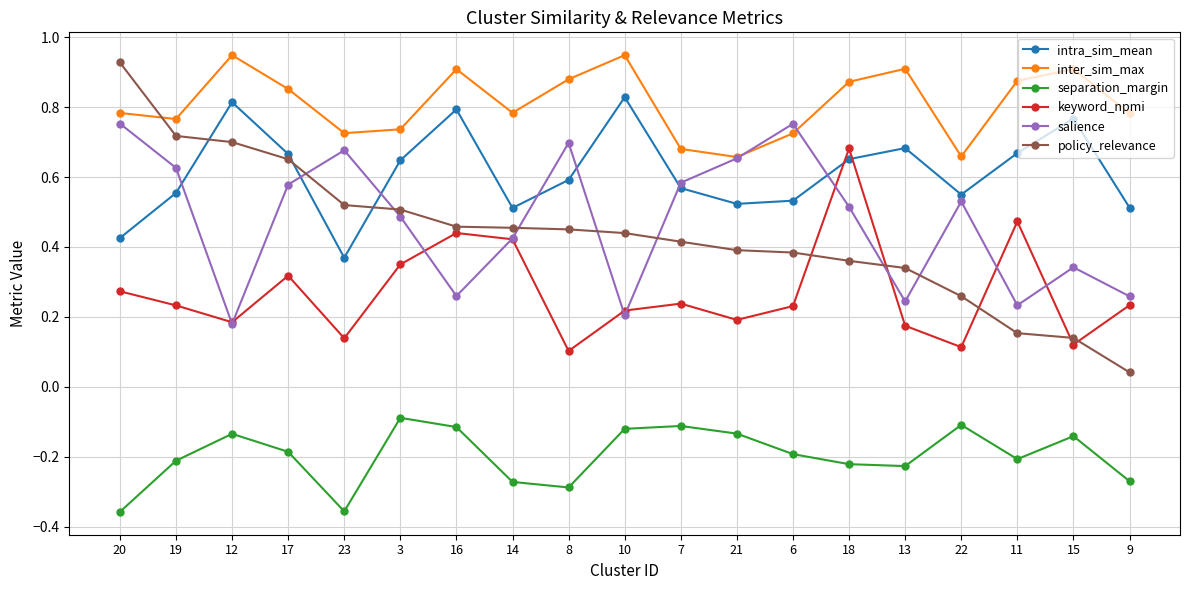

Is the value of keyword_npmi at 23 greater than the value of intra_sim_mean at 12?

No